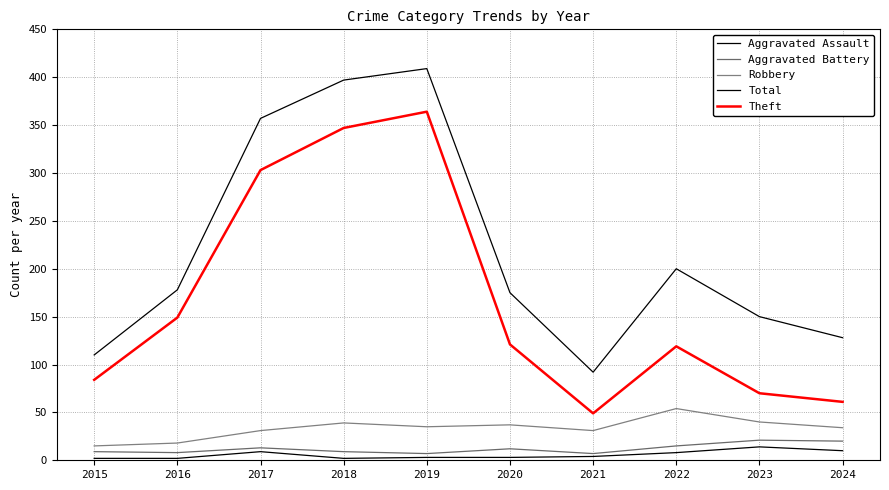

Which series has the largest total across all categories?

Total